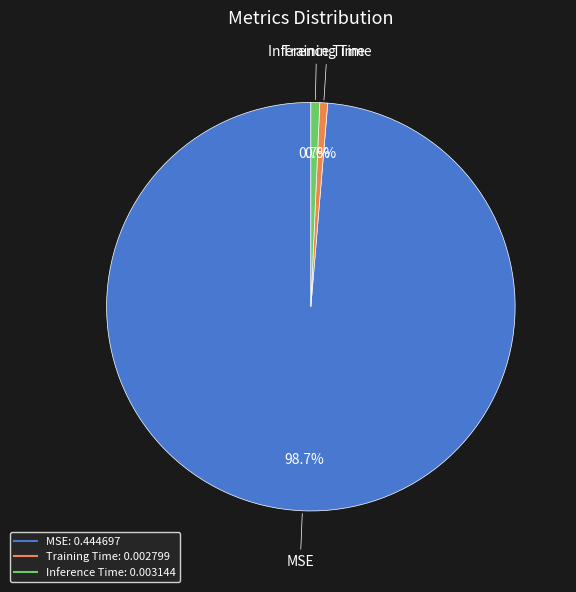

How many segments does this pie chart have?

3